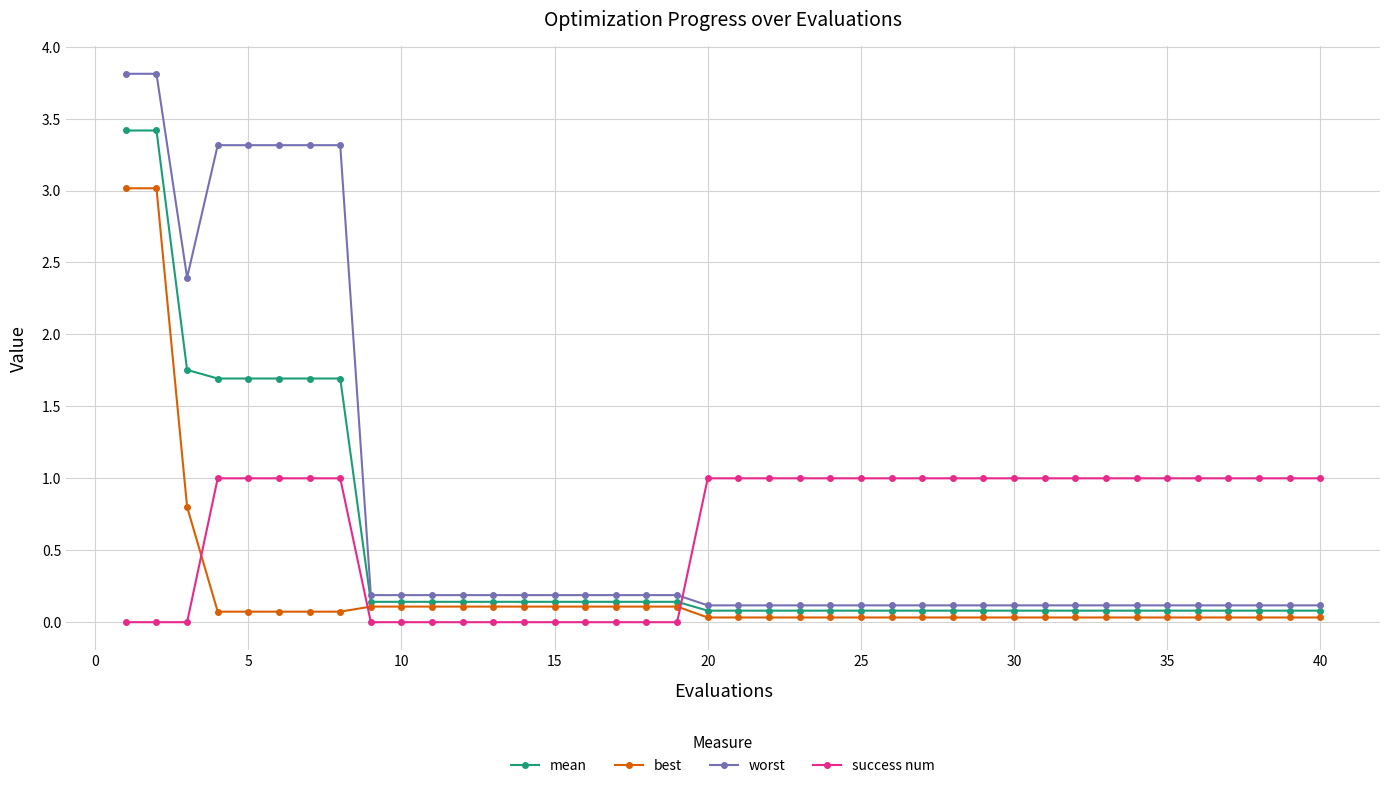

Which series has the largest range (max minus min)?

worst